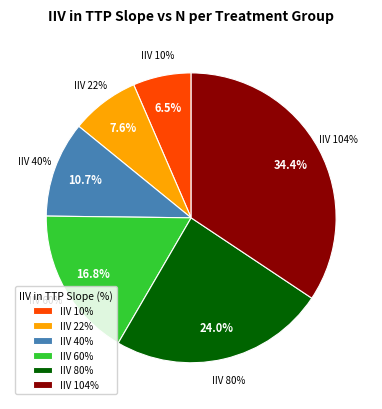

Does any single category account for the majority?

No